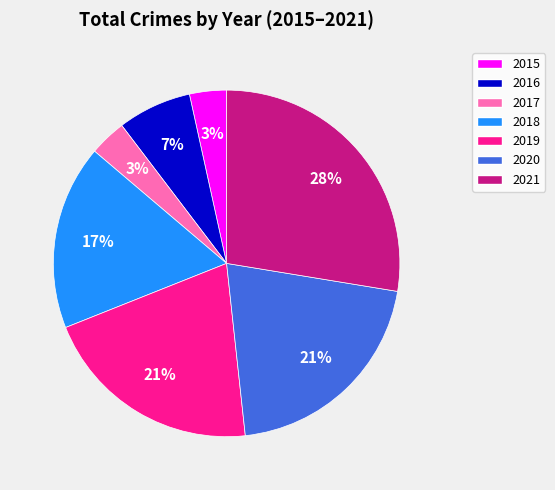

To the nearest percent, what is the combined percentage of 2019 and 2017?

24%